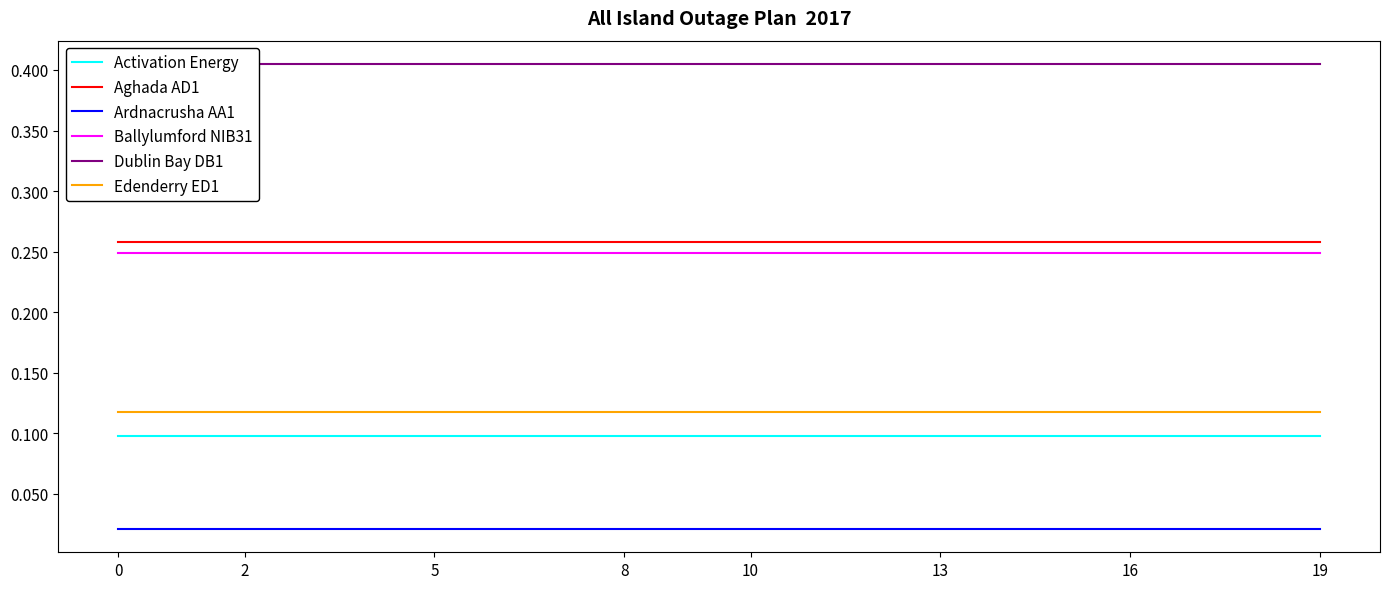

What is the total value across all series at 16?

1.1